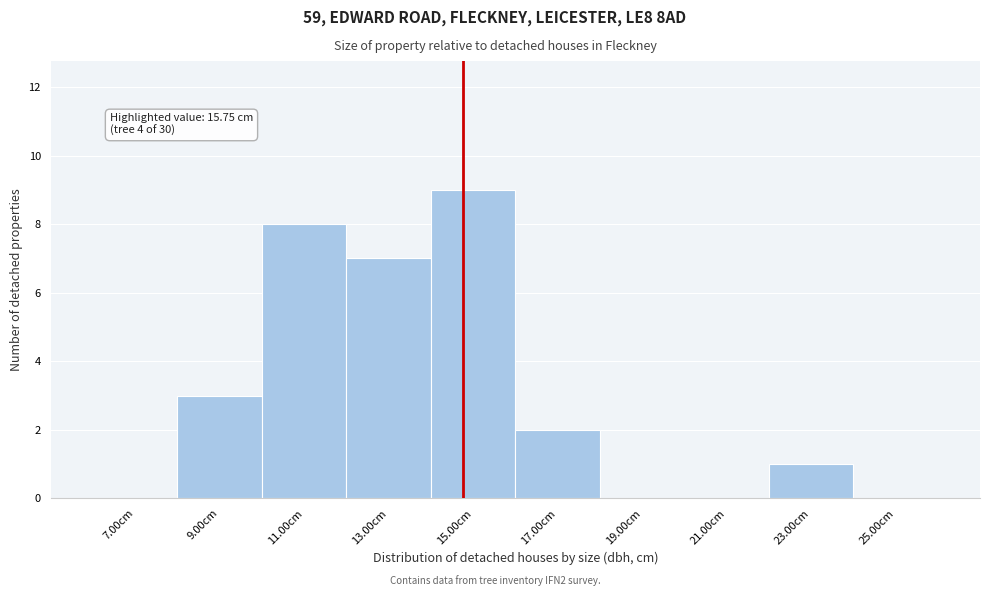

Reading left to right, transcribe all the data shown in this chart.

7.00cm=0	9.00cm=3	11.00cm=8	13.00cm=7	15.00cm=9	17.00cm=2	19.00cm=0	21.00cm=0	23.00cm=1	25.00cm=0